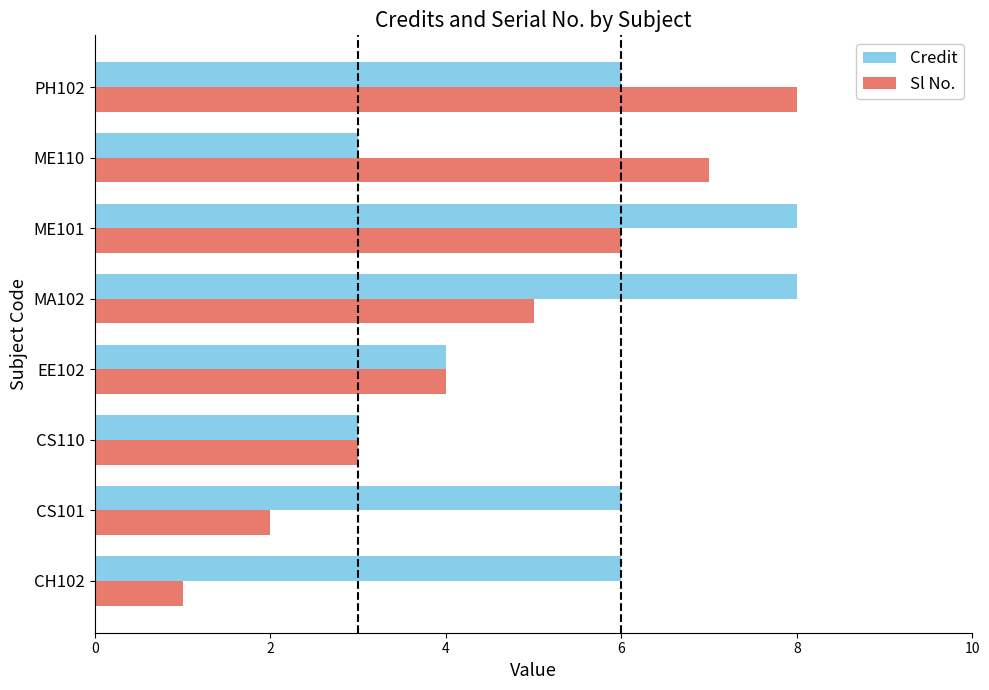

What is the smallest value displayed?

1